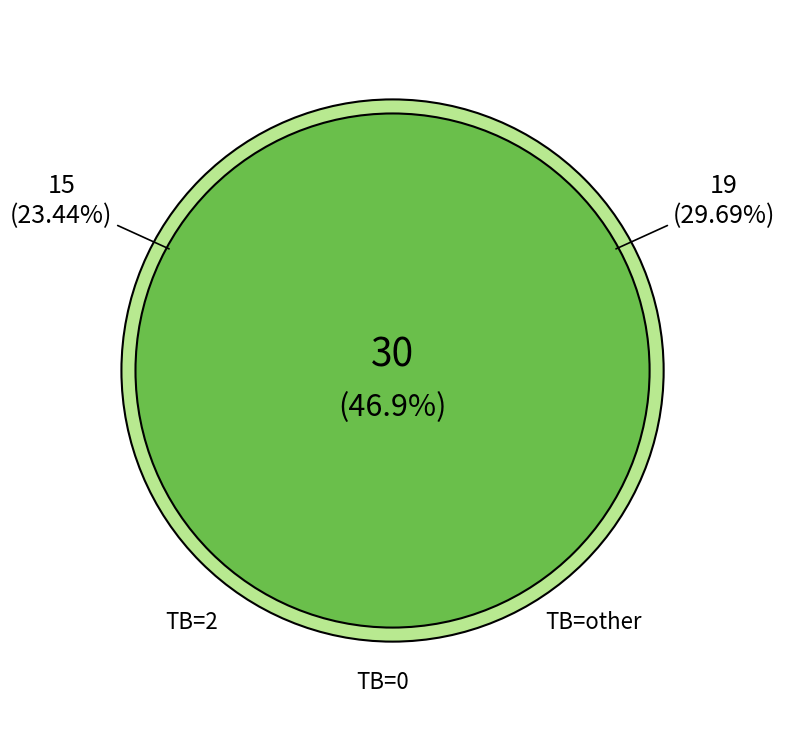

Count the number of slices in the pie.

3